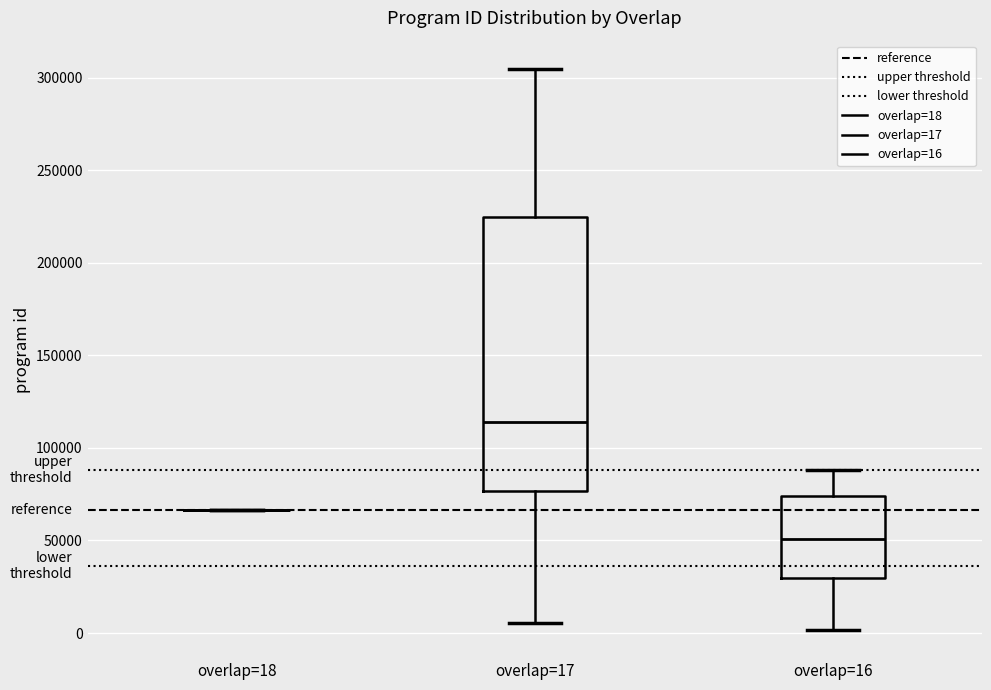

Reading left to right, transcribe this box plot: for each box, give where its median line is, the range the box spans, and where its two whiskers end, as read against the y-axis. The values are not printed on the chart, so give them approximately, as read against the axis.

overlap=18: box collapsed to a line at 65000, whiskers 65000 to 65000
overlap=17: median 115000, box 75000 to 225000, whiskers 5000 to 305000
overlap=16: median 50000, box 30000 to 75000, whiskers 0 to 90000